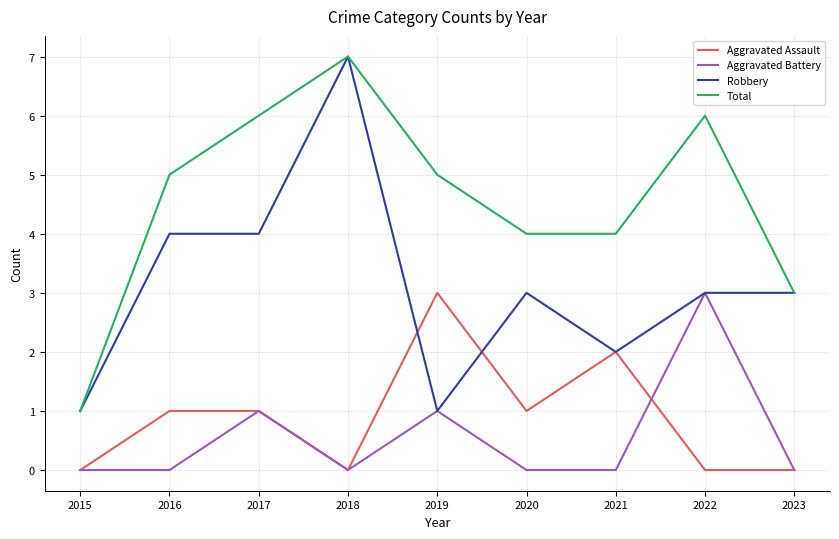

The value of Robbery at 2018 is 7. True or false?

True